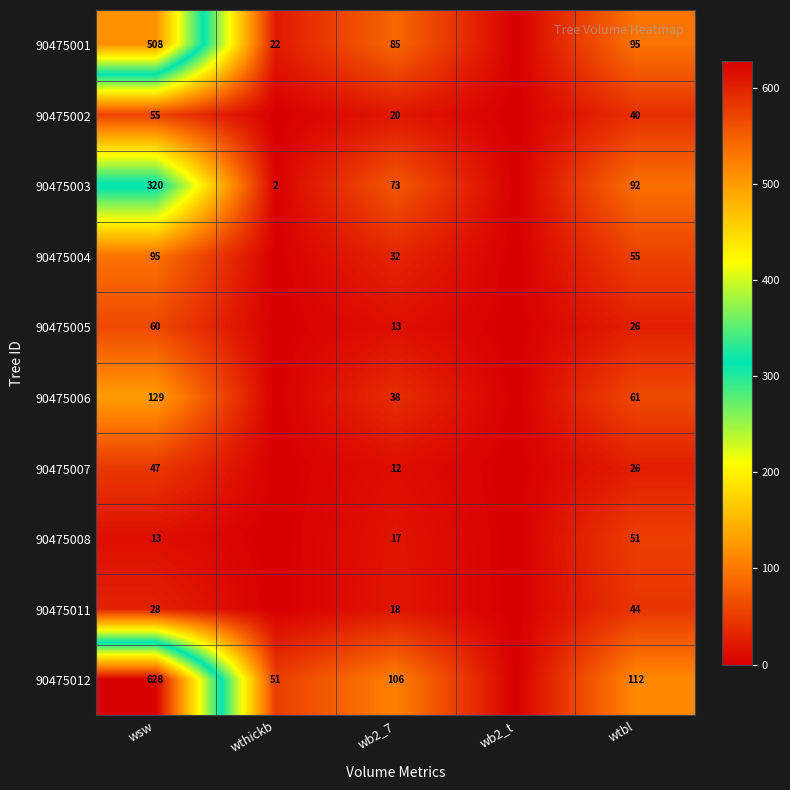

What is the difference between the 90475005 values at wsw and wtbl?

34